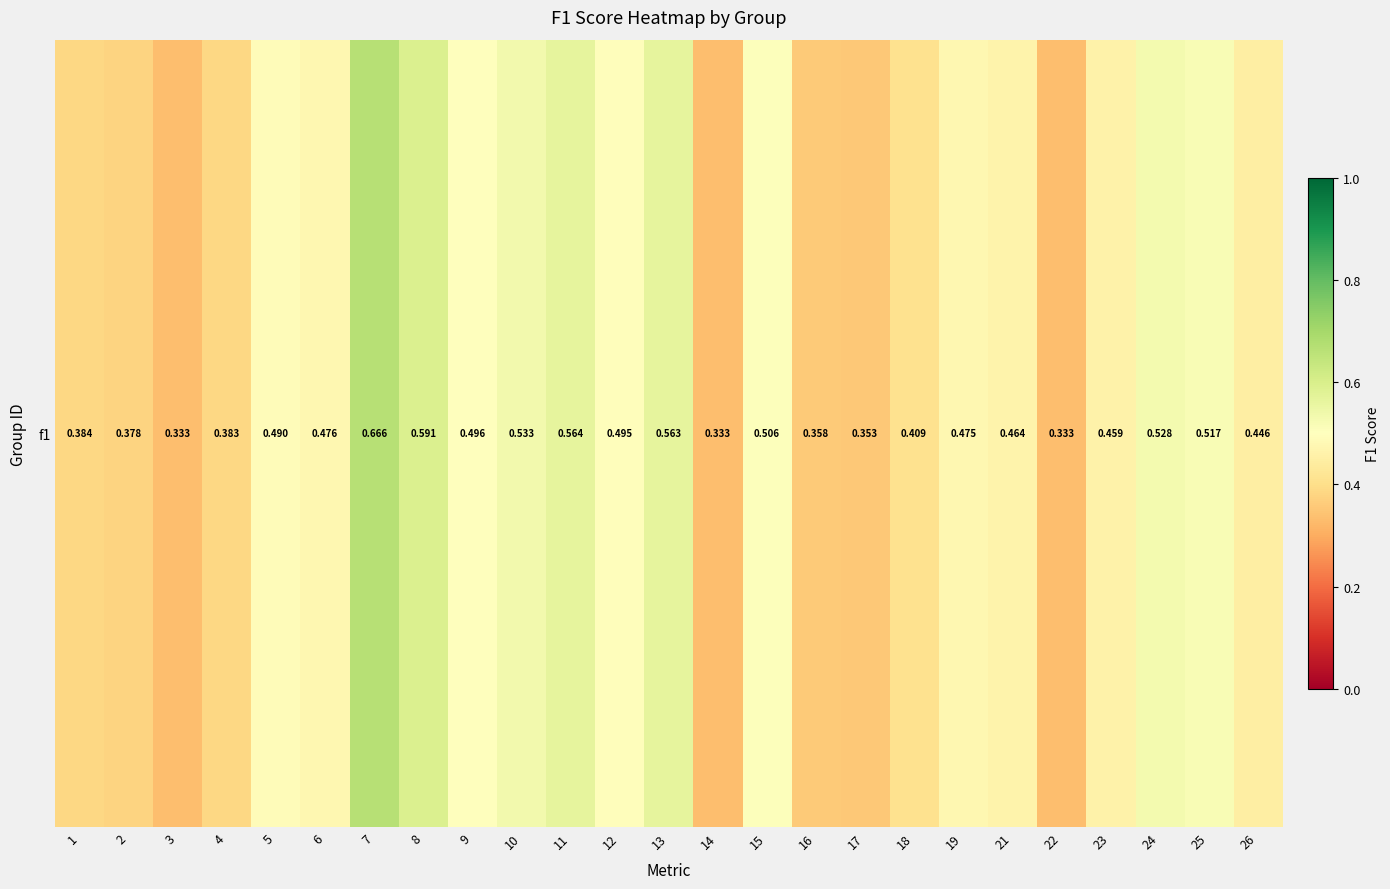

Count the number of categories in the chart.

25